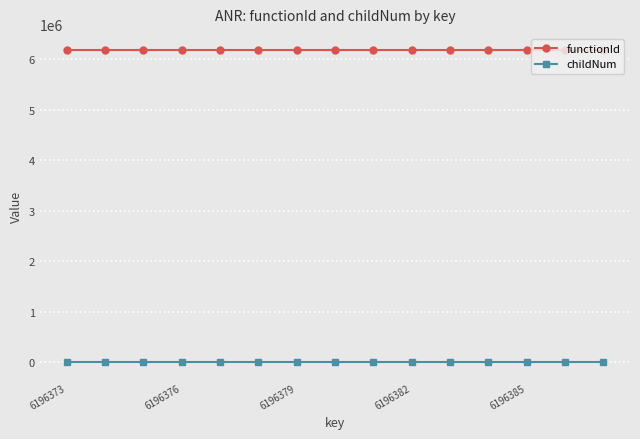

At how many categories does at least one series exceed 617822?

15